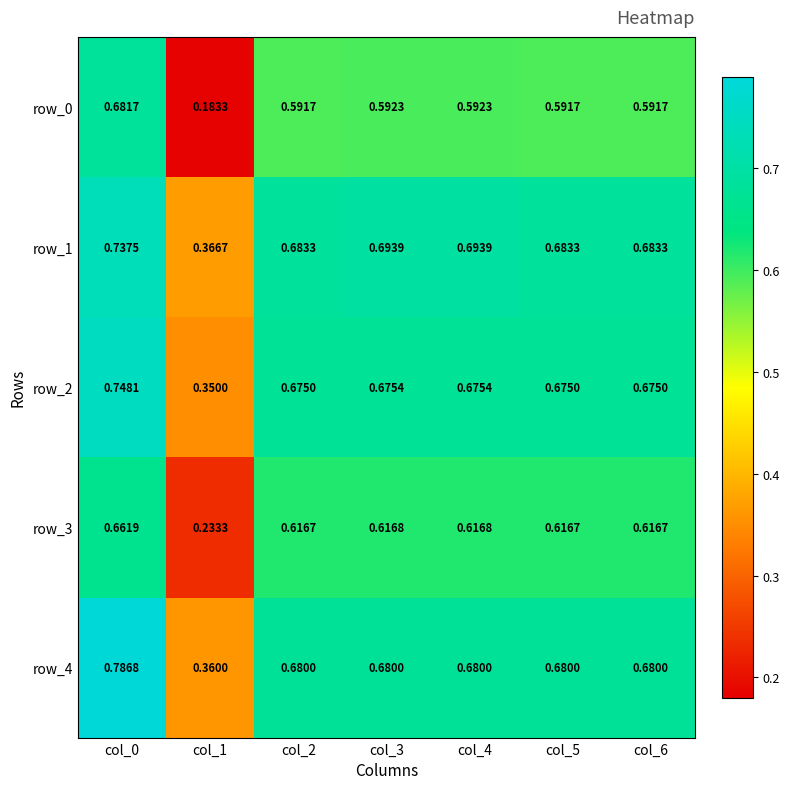

Is the value of row_1 at col_2 greater than the value of row_0 at col_2?

Yes